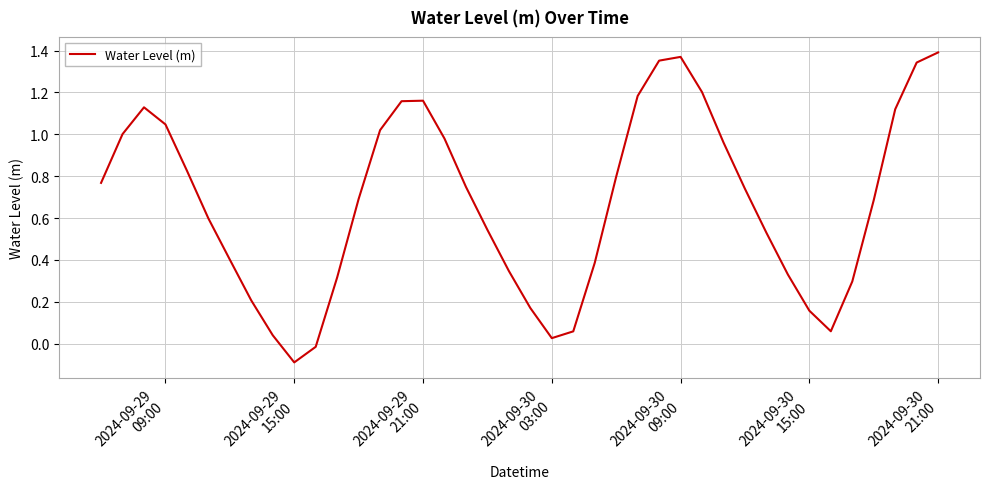

What is the difference between the maximum and minimum values?

1.5